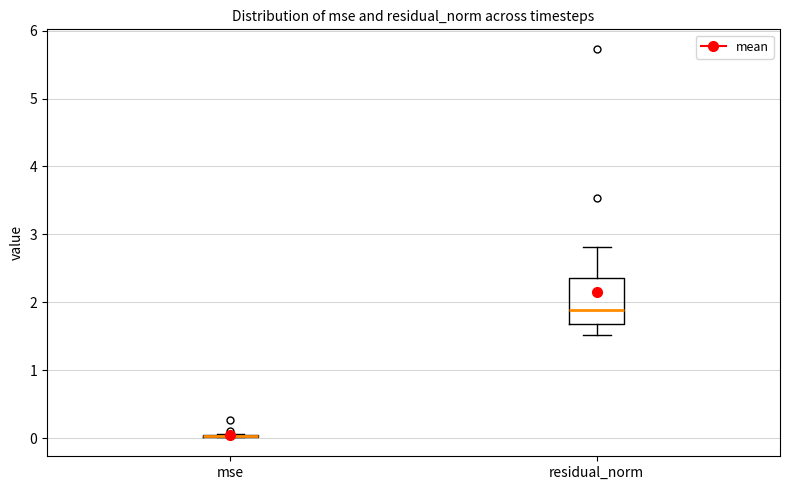

Where does the upper whisker of the box for residual_norm end on the y-axis? The values are not printed on the chart, so give them approximately, as read against the axis.

2.8